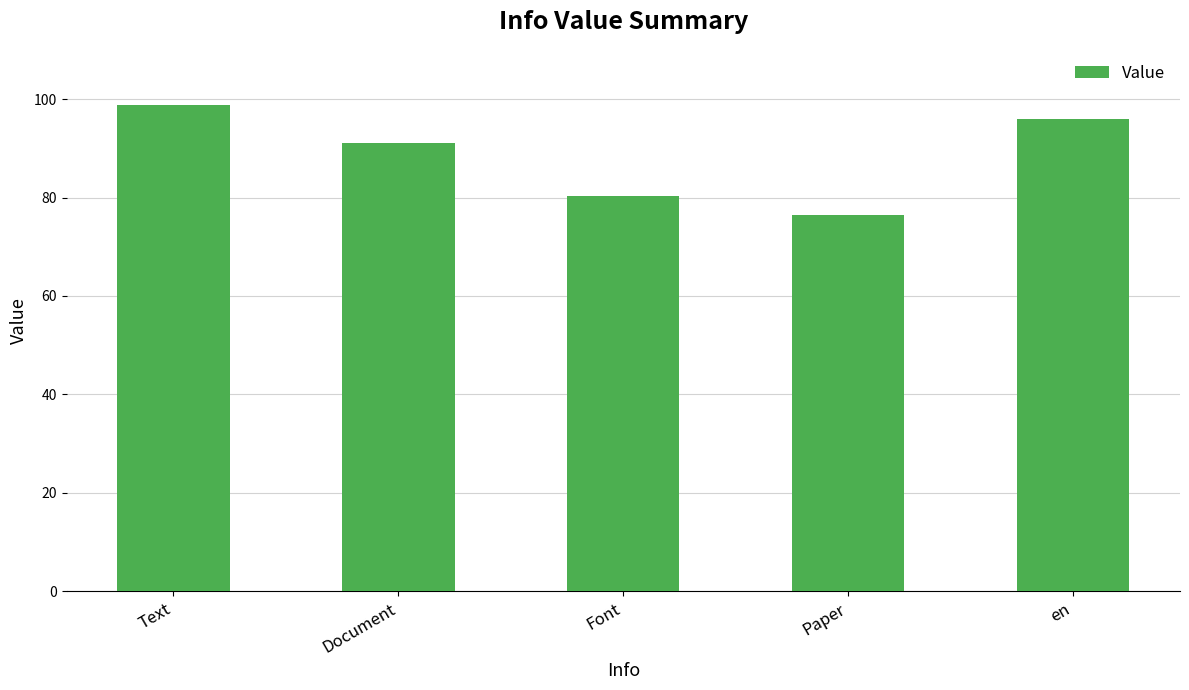

The chart shows a value of 36.1 at en. True or false?

False